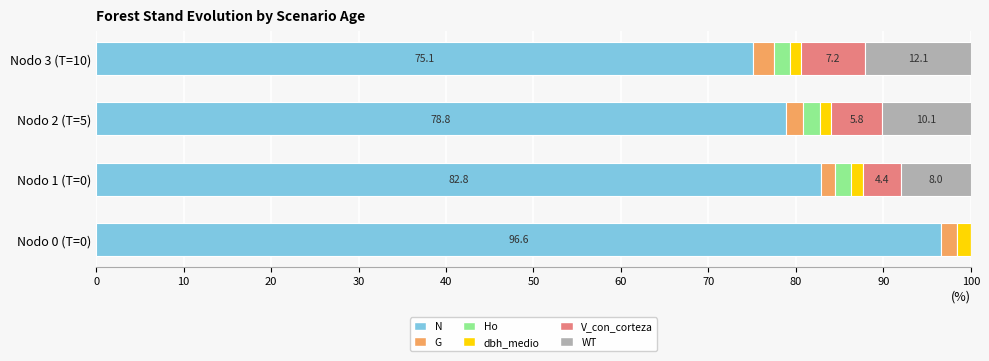

Which category has the highest value in the N series?

Nodo 0 (T=0)